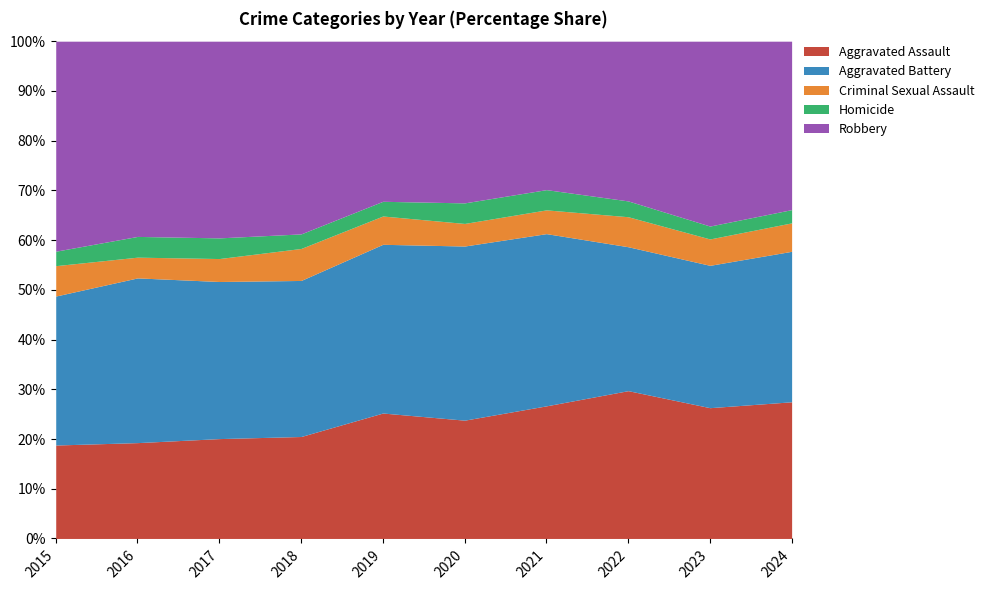

At which label is Aggravated Assault closest to 409?

2016